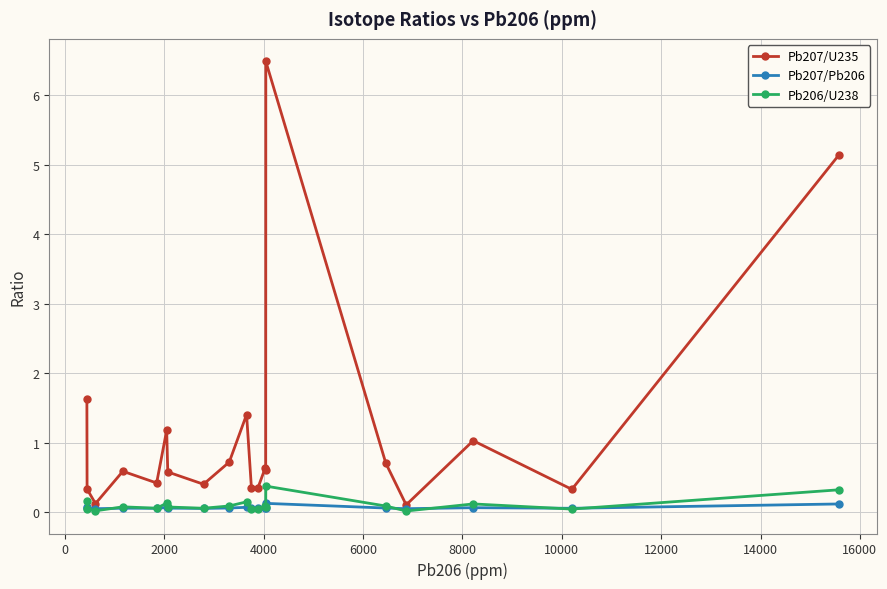

What is the greatest value displayed?

6.5